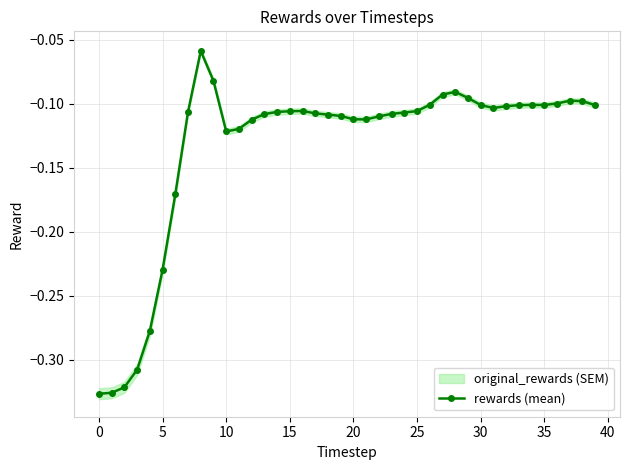

Reading right to left, extract all data points from this chart.

-0.1	-0.1	-0.1	-0.1	-0.1	-0.1	-0.1	-0.1	-0.1	-0.1	-0.1	-0.1	-0.1	-0.1	-0.1	-0.1	-0.1	-0.1	-0.1	-0.1	-0.1	-0.1	-0.1	-0.1	-0.1	-0.1	-0.1	-0.1	-0.1	-0.1	-0.1	-0.1	-0.1	-0.2	-0.2	-0.3	-0.3	-0.3	-0.3	-0.3